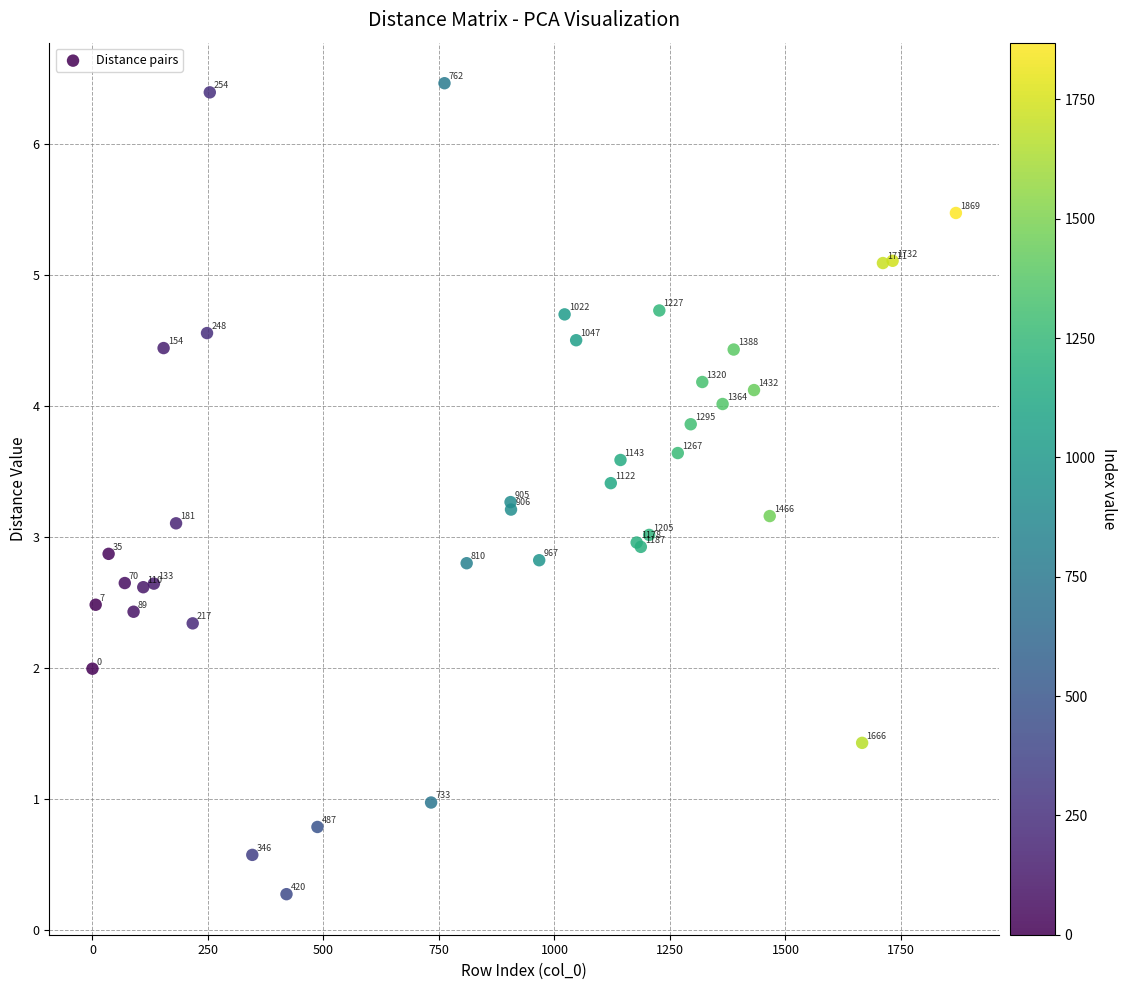

What Y value in the scatter plot is closest to 3?

3.0